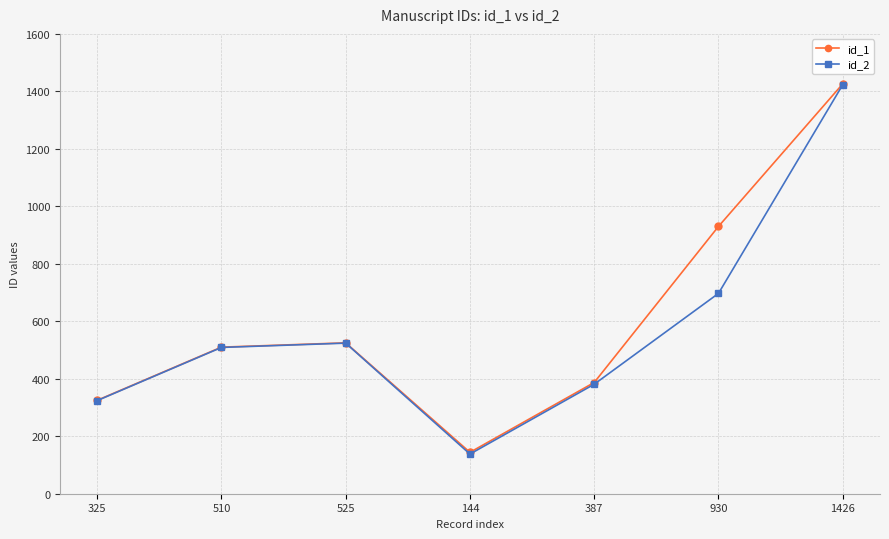

At which label is id_2 closest to 780?

930